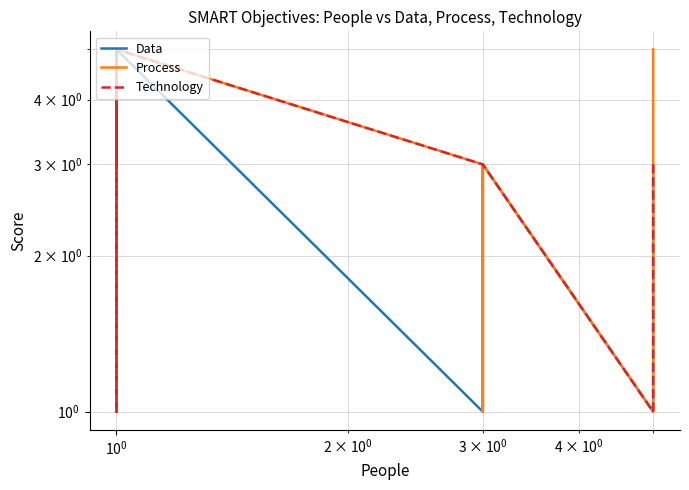

Which series has the largest range (max minus min)?

Data